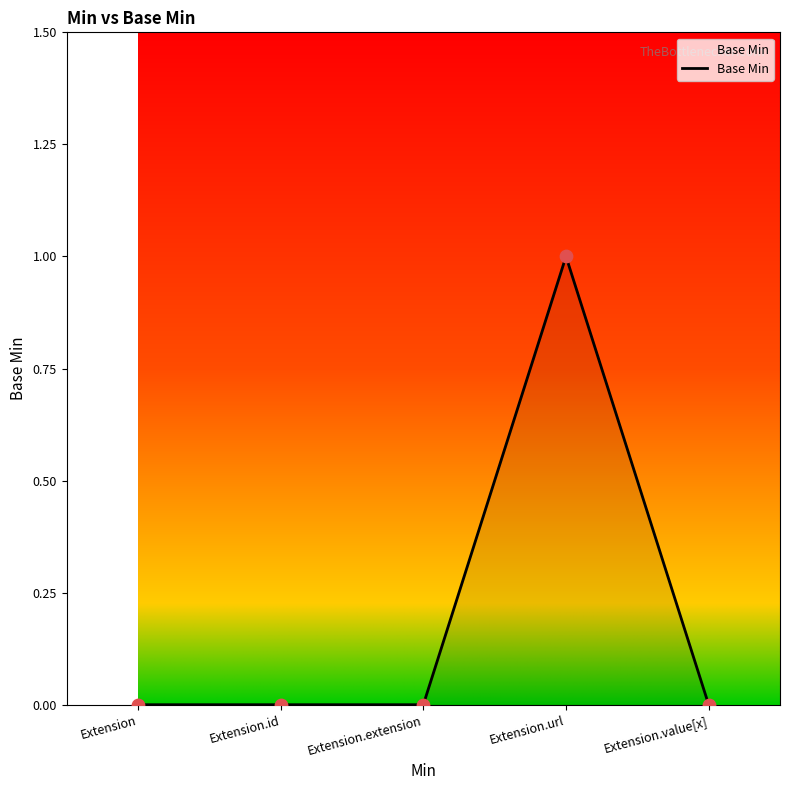

Which has a higher value, Extension.url or Extension.value[x]?

Extension.url